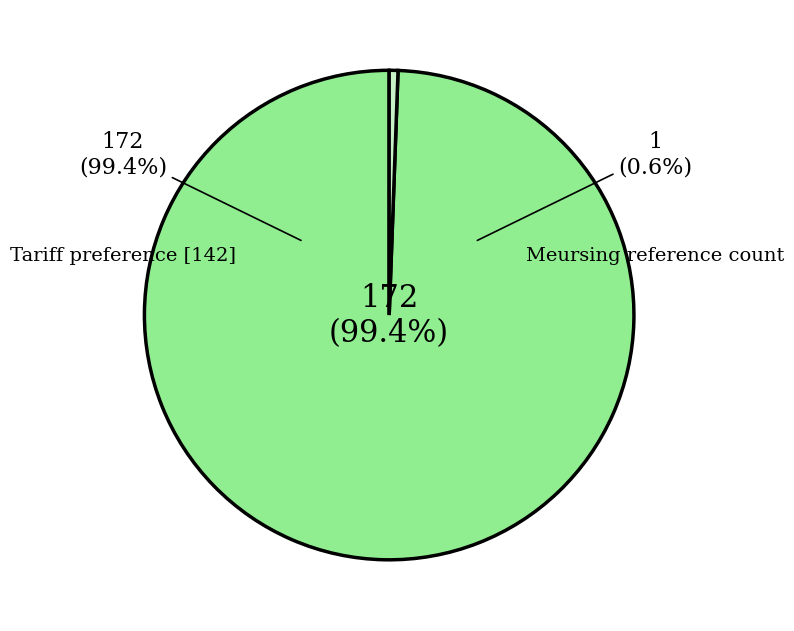

To the nearest percent, what portion does Tariff preference [142] represent?

99%